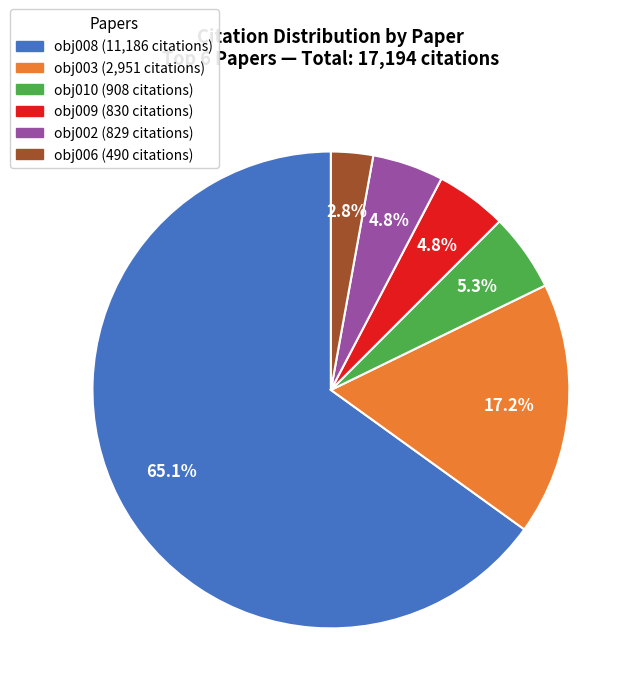

Does any single category account for the majority?

Yes